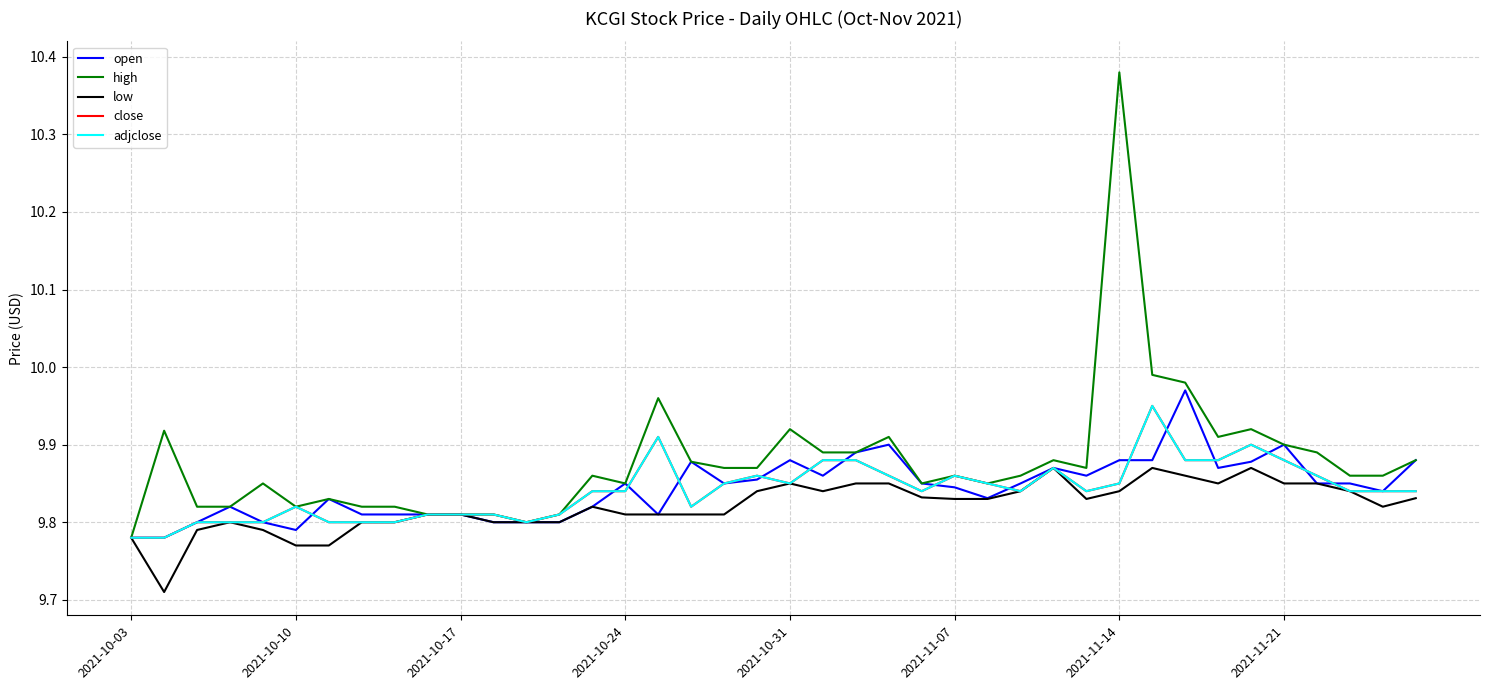

True or false: open has more than 0 points higher than both neighbors.

True